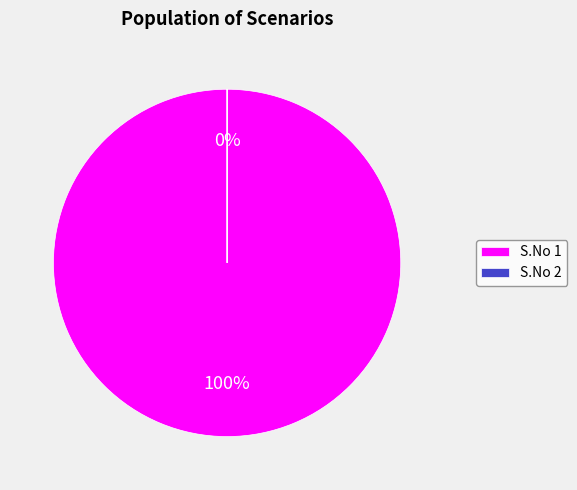

Rank the categories by value from highest to lowest.

1, 2